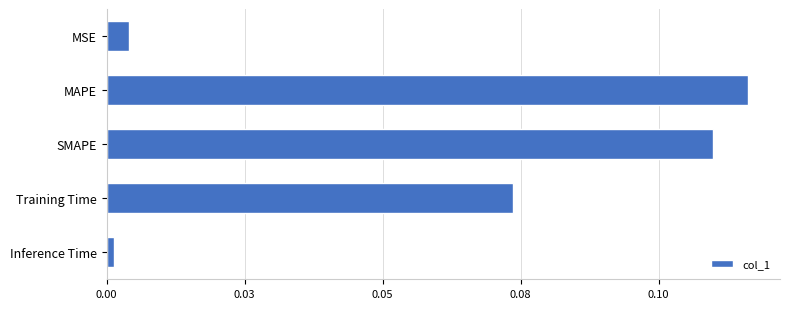

How many data points does each series have?

5